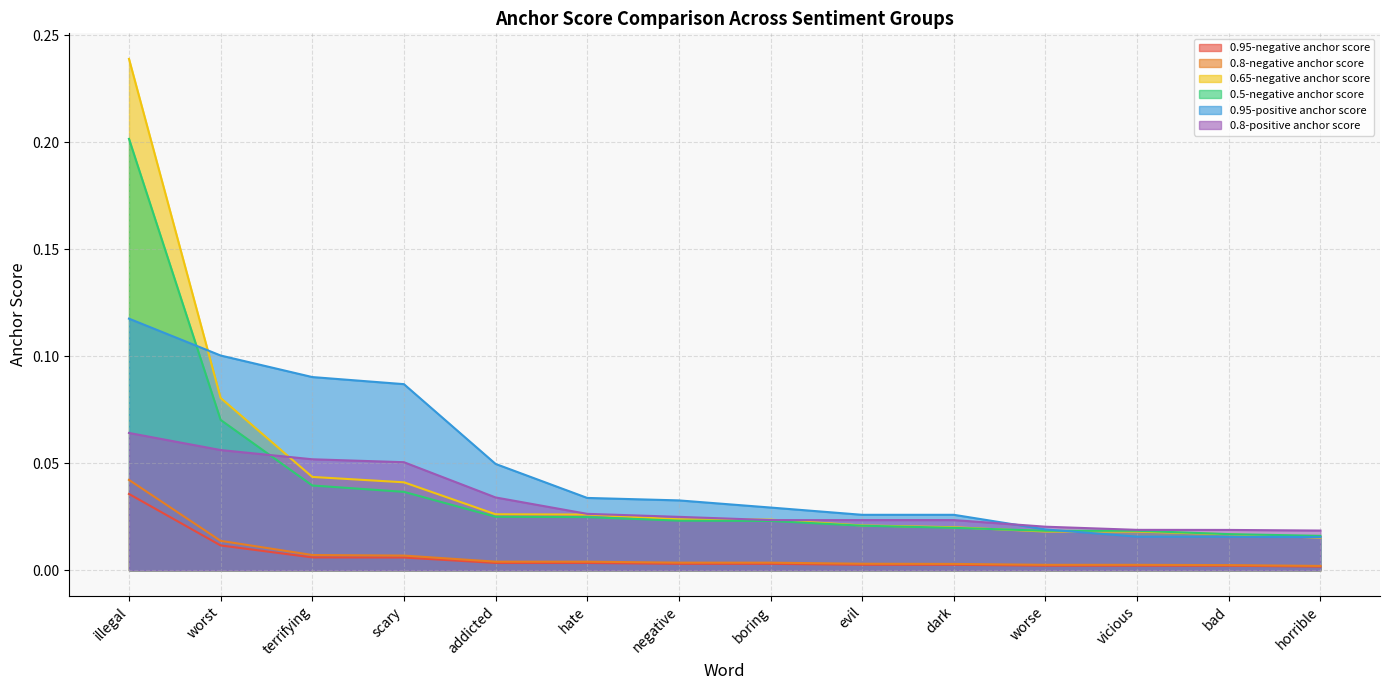

What is the label of the 7th point from the left?

negative